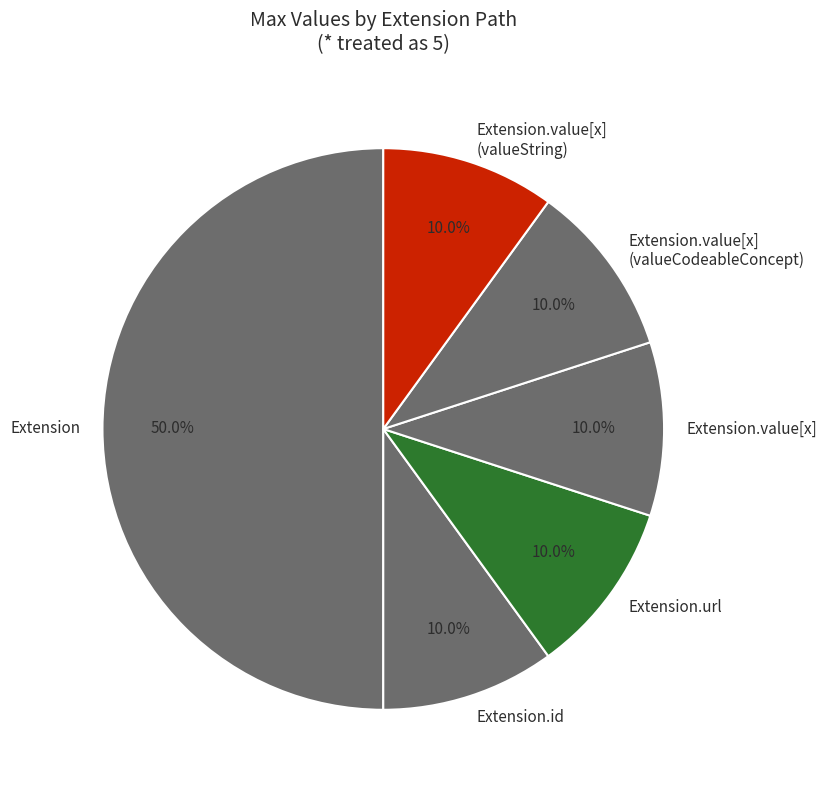

Approximately how many times larger is the value at Extension.url compared to Extension.value[x]?

1.0